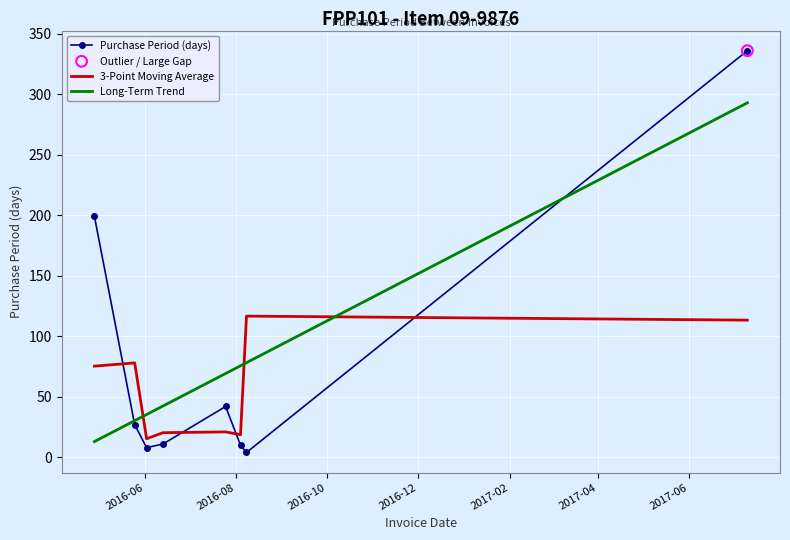

What is the highest value of the Long-Term Trend series?

292.9